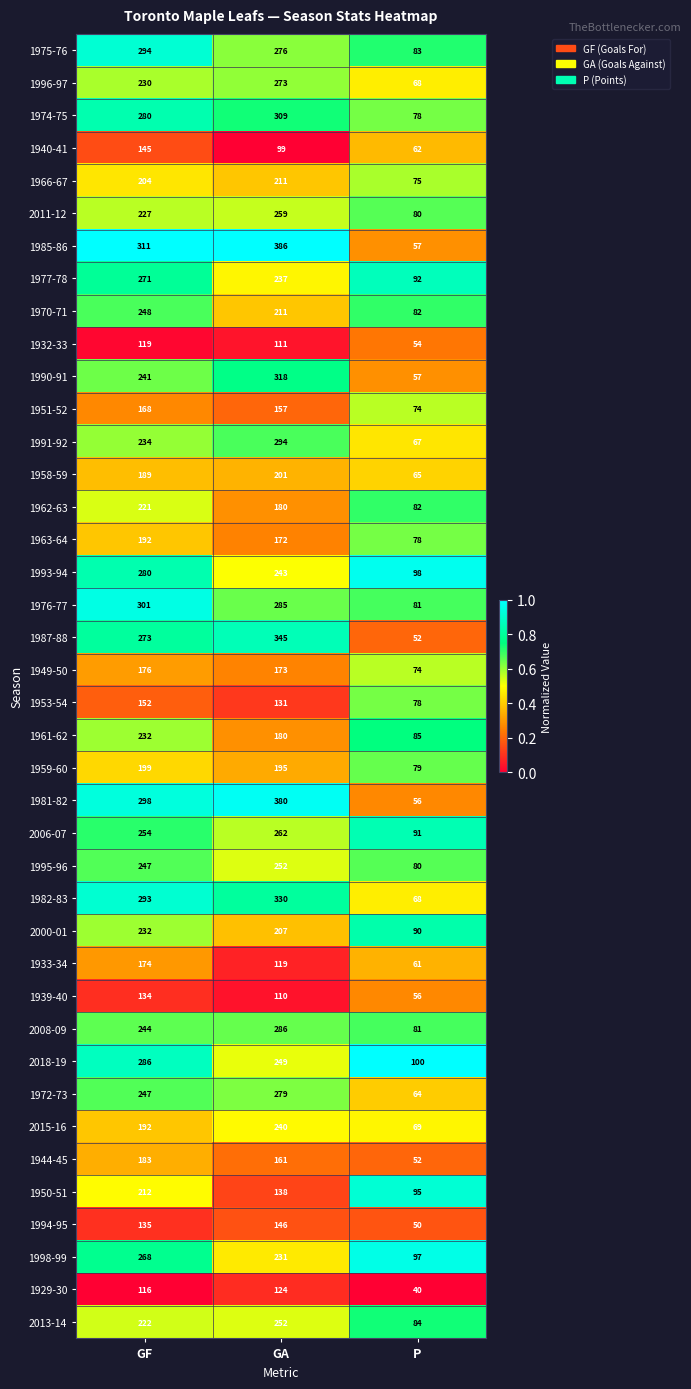

What is the difference between the highest and lowest values at GF?

195